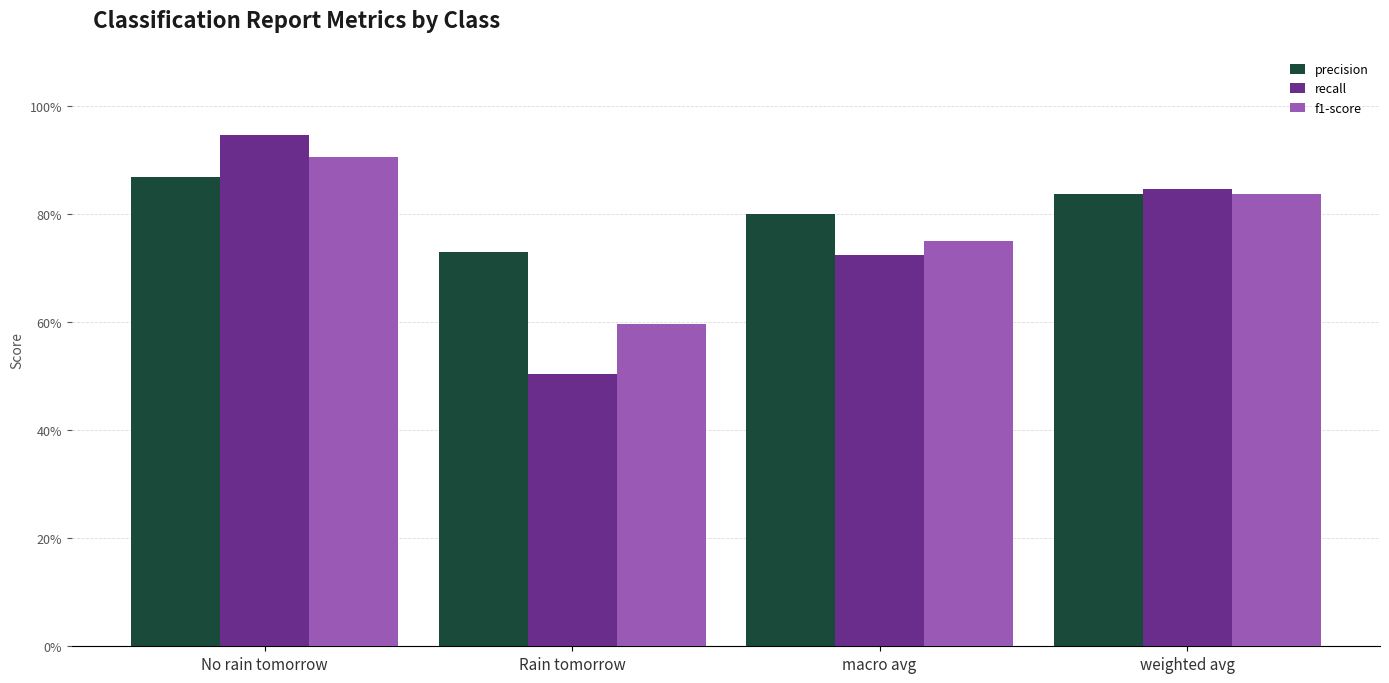

What is the lowest value of the f1-score series?

0.6